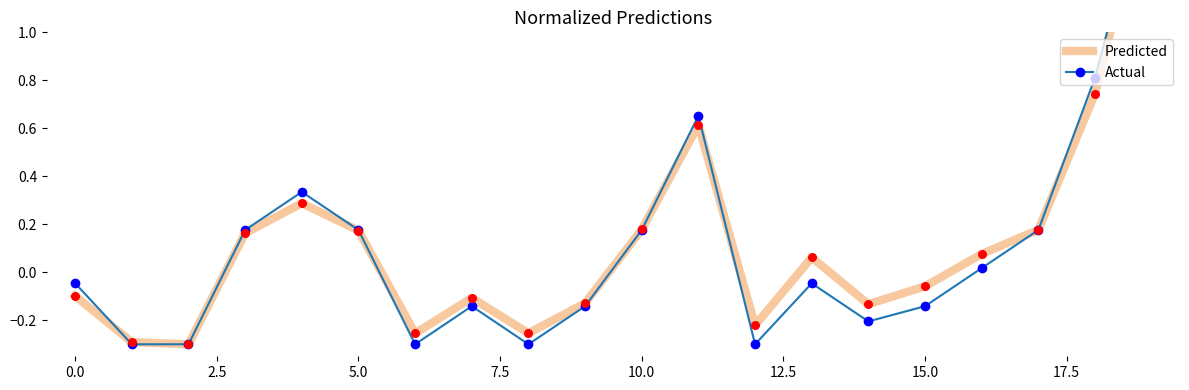

At how many categories does at least one series exceed 1?

1